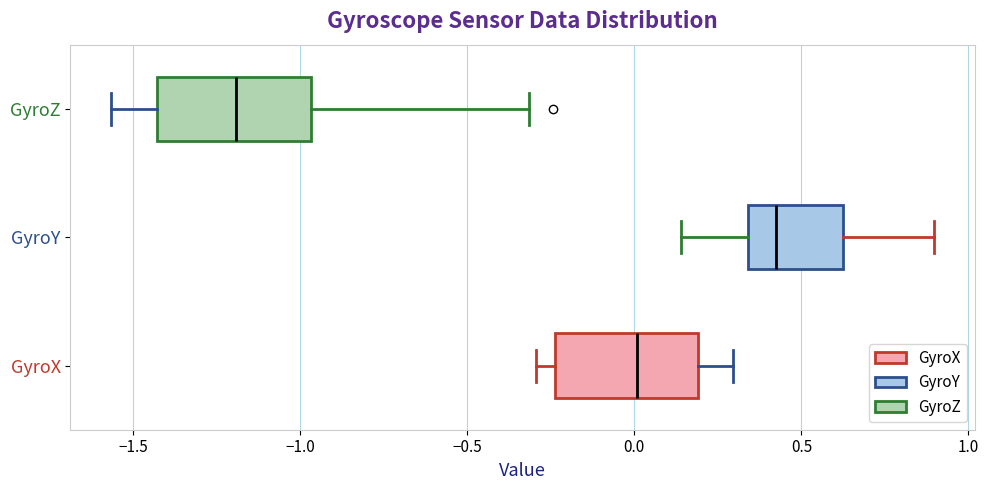

Where does the right whisker of the box for GyroX end on the x-axis? The values are not printed on the chart, so give them approximately, as read against the axis.

0.30